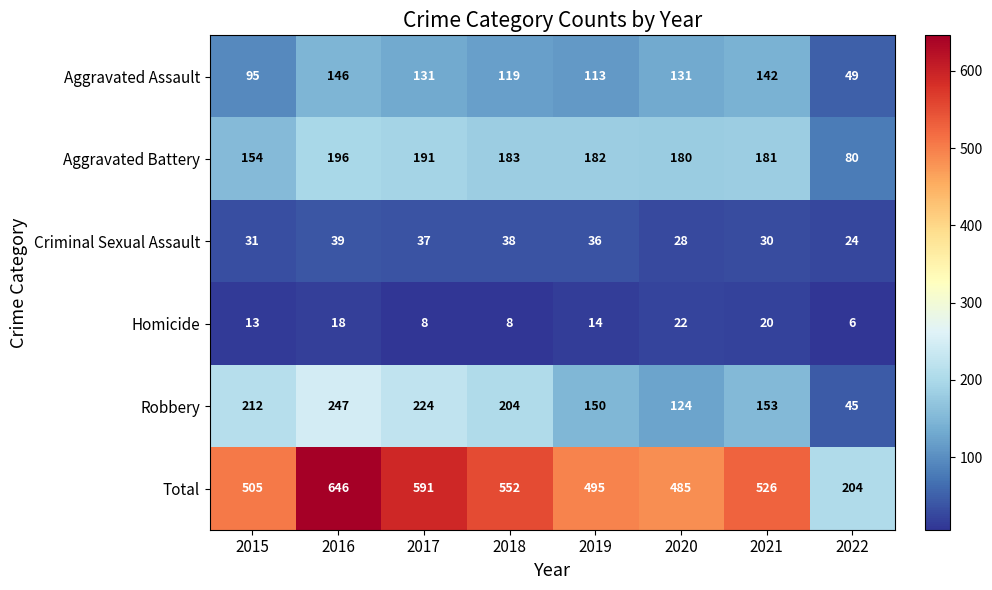

What is the greatest value displayed?

646